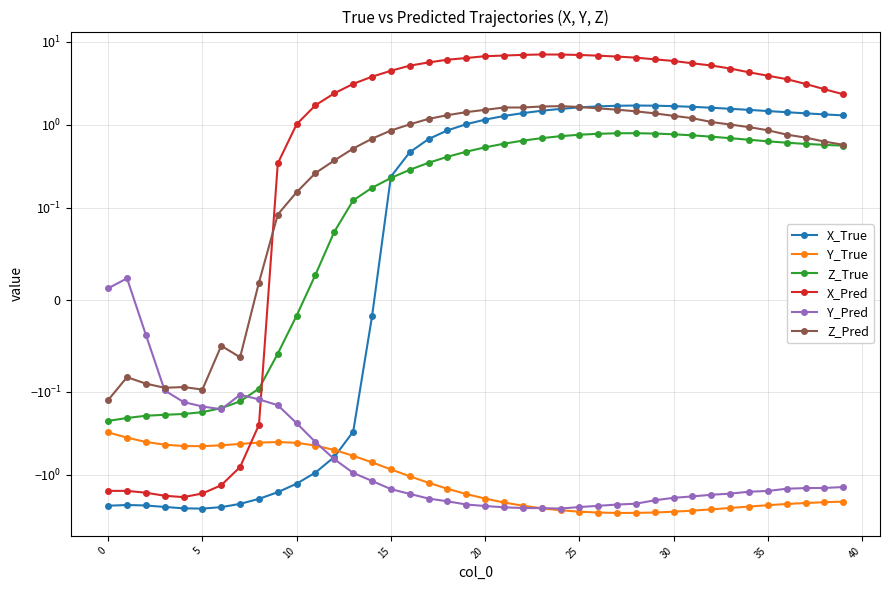

How many values in the Z_True series exceed 0?

29